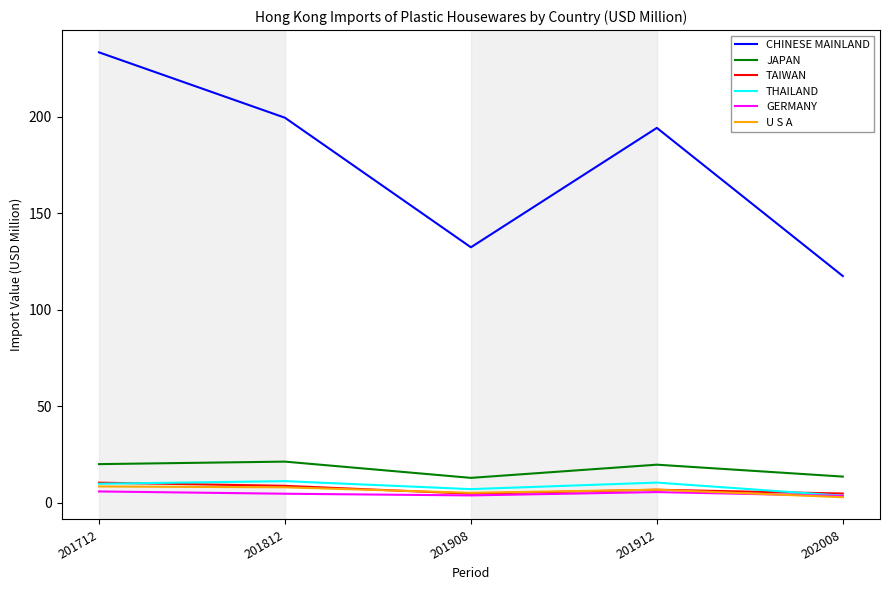

True or false: CHINESE MAINLAND and JAPAN cross at least once.

False